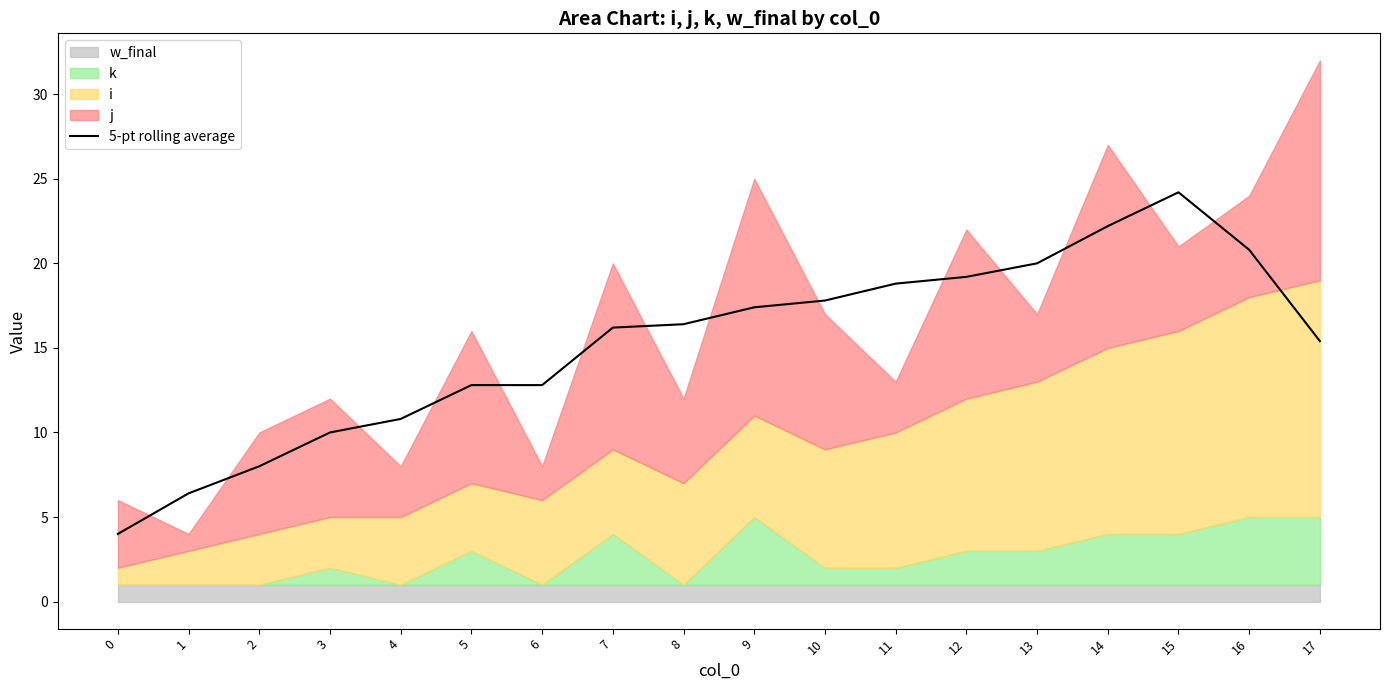

List the labels in order of value, smallest first.

0, 1, 2, 3, 4, 5, 6, 17, 7, 8, 9, 10, 11, 12, 13, 16, 14, 15